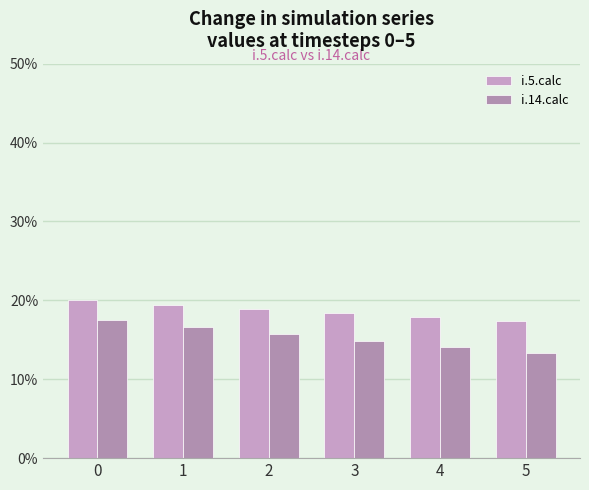

Rank the categories by i.5.calc value from lowest to highest.

5, 4, 3, 2, 1, 0